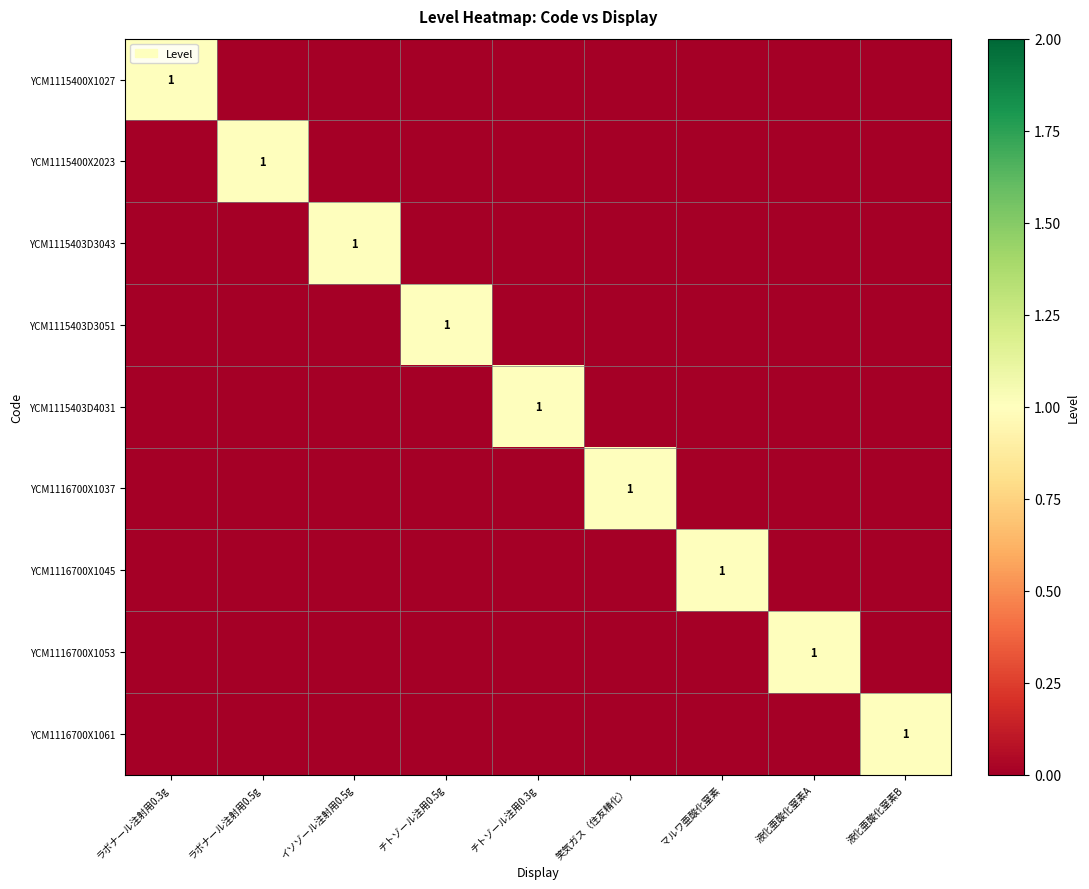

At how many categories does at least one series exceed 0?

9